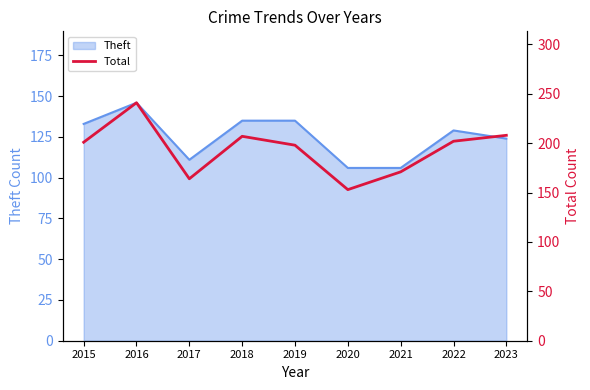

Which has a higher value, 2019 or 2017?

2019